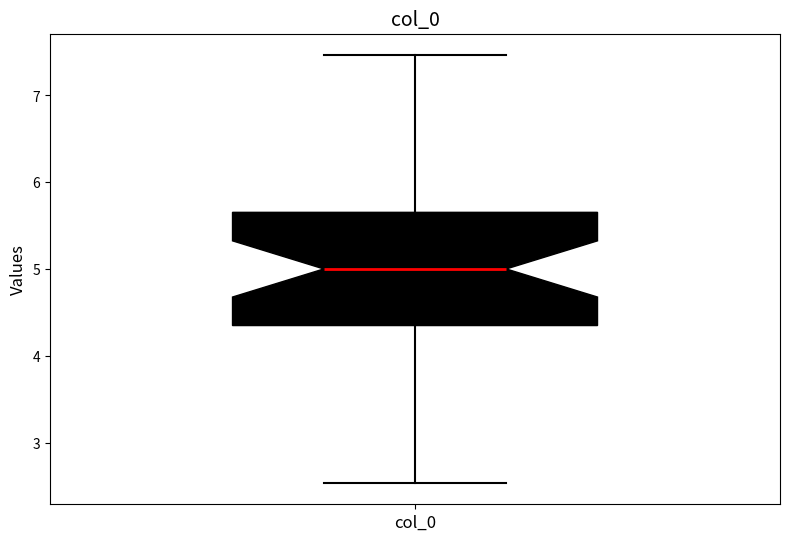

Where does the lower whisker of the box for col_0 end on the y-axis? The values are not printed on the chart, so give them approximately, as read against the axis.

2.5